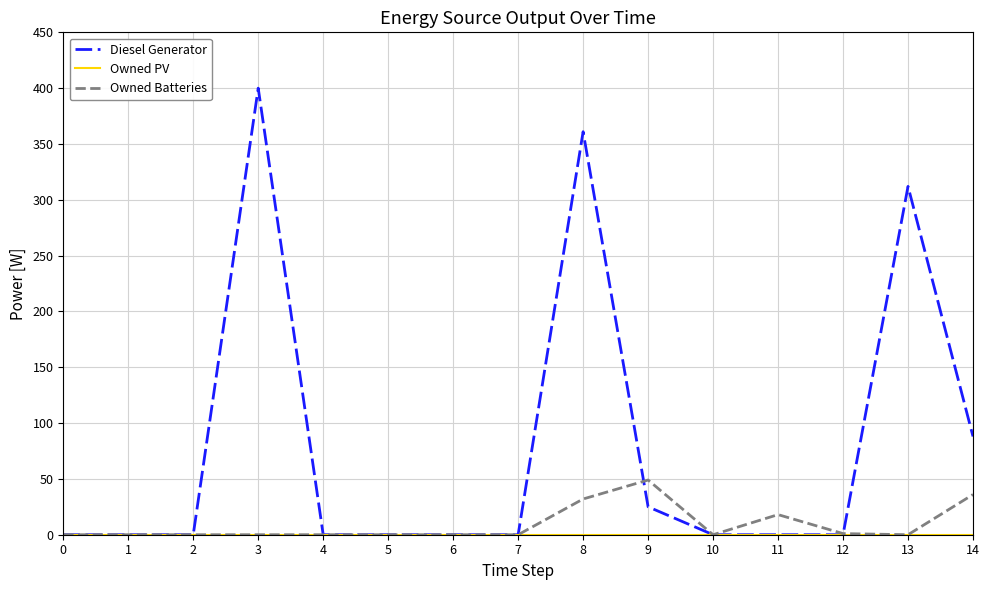

True or false: Owned Batteries has a value of 74.4 at 9.

False